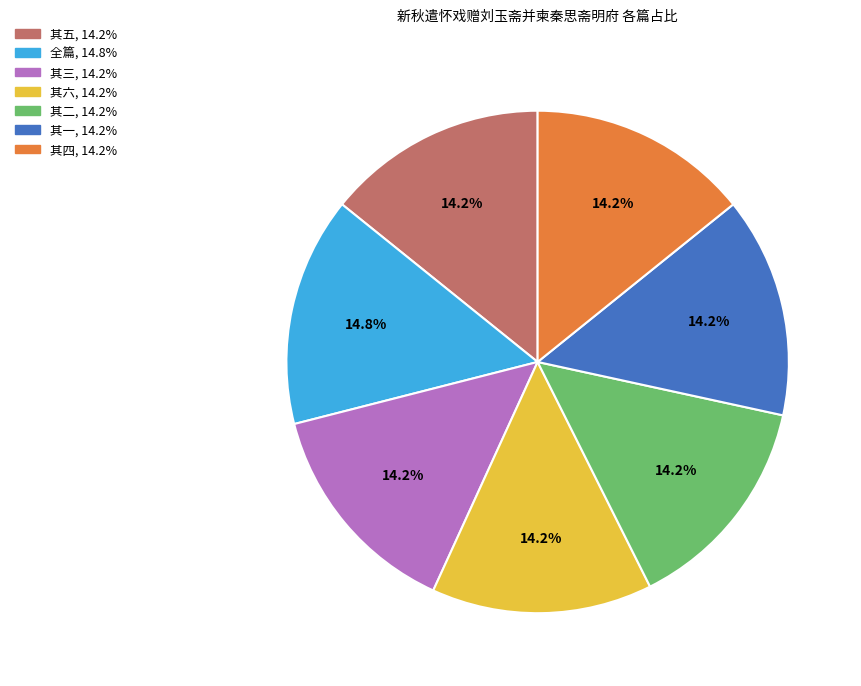

Is there any slice that represents more than half of the pie?

No